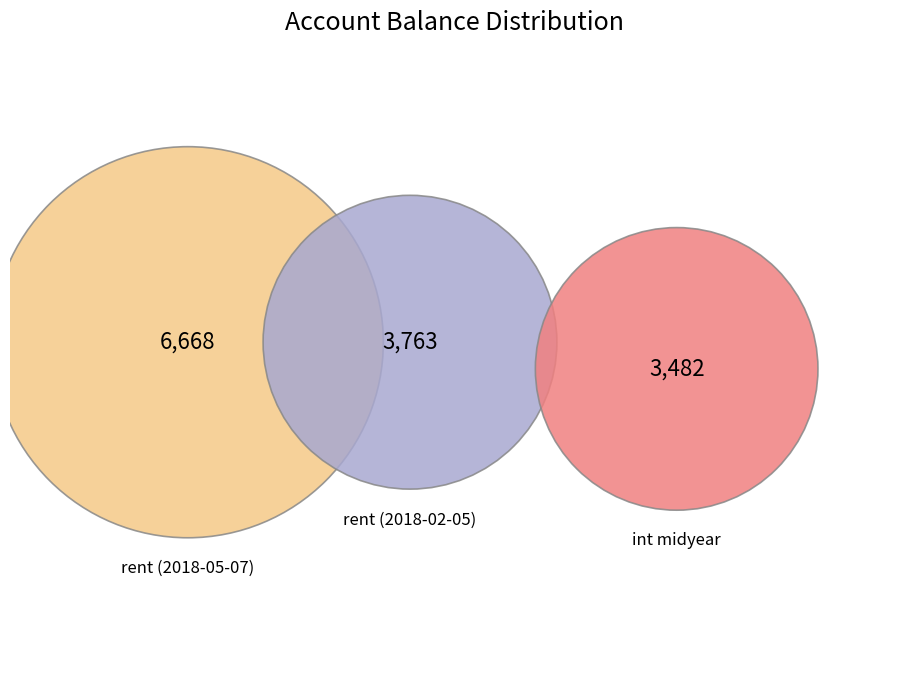

Is it true that rent (2018-02-05) is 25% of the pie?

True